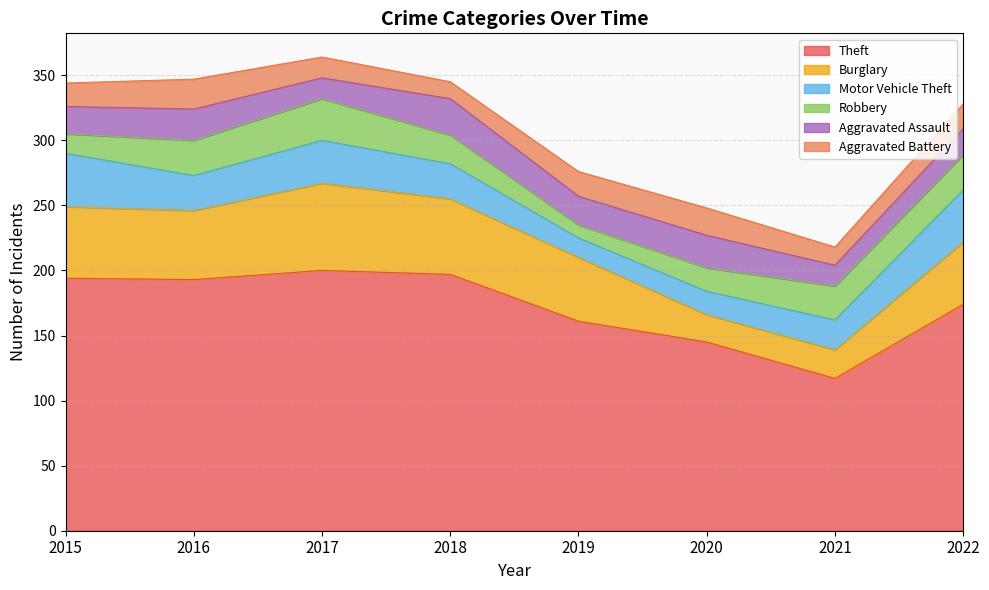

Which has a higher value, 2015 or 2016?

2015